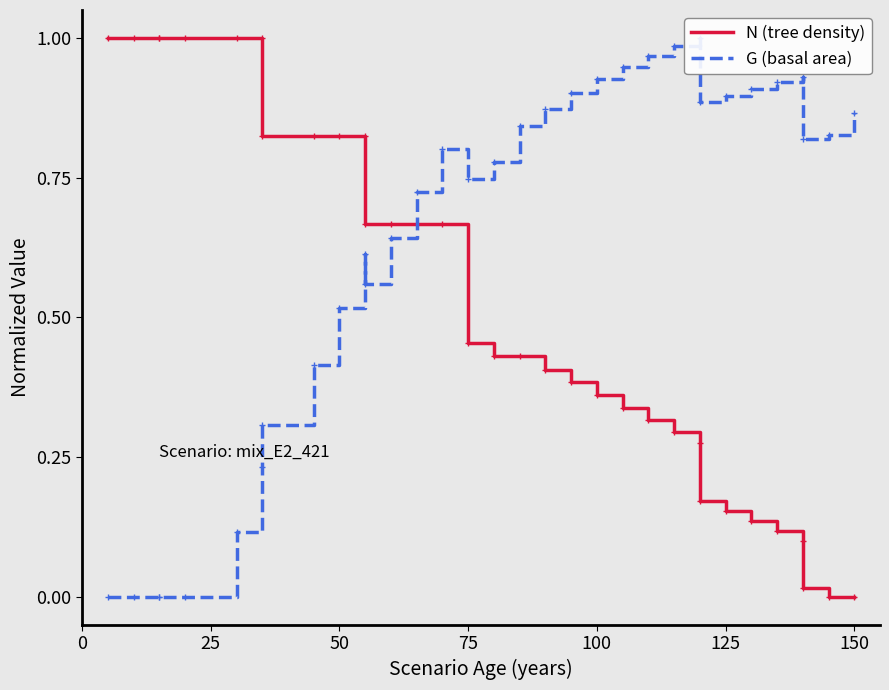

What are all the series names shown in the legend?

N (tree density), G (basal area)